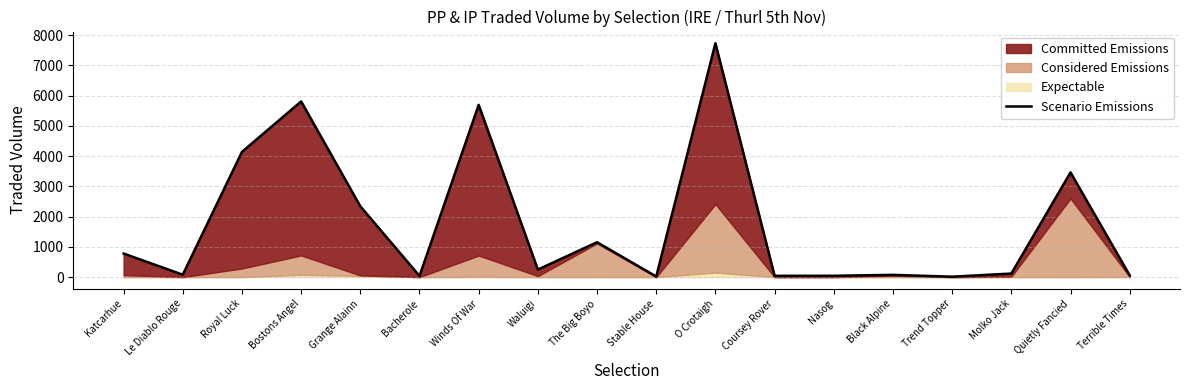

True or false: the data shows 248.4 at Waluigi.

True